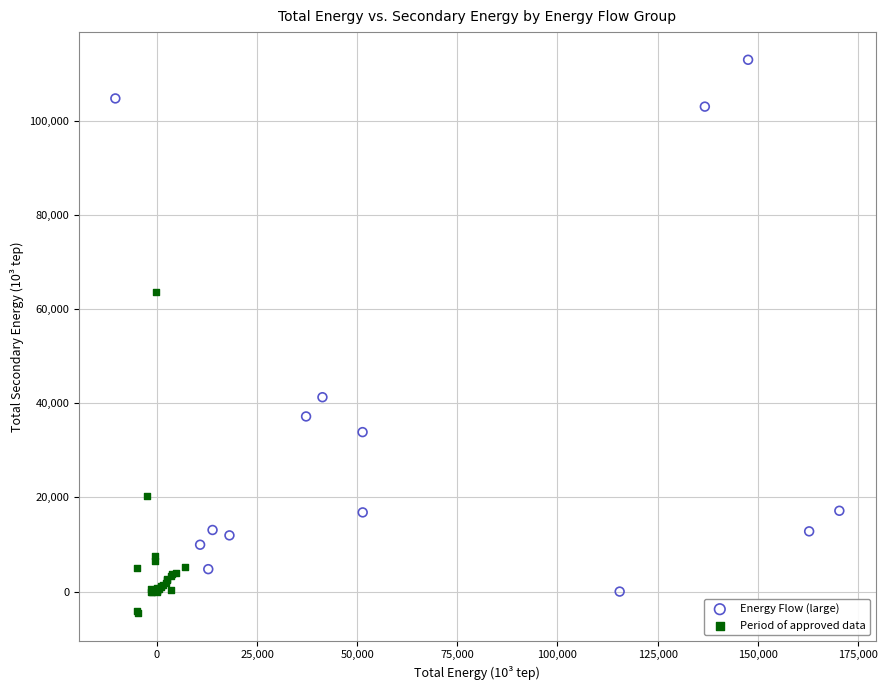

Which series reaches the minimum Y coordinate?

Period of approved data